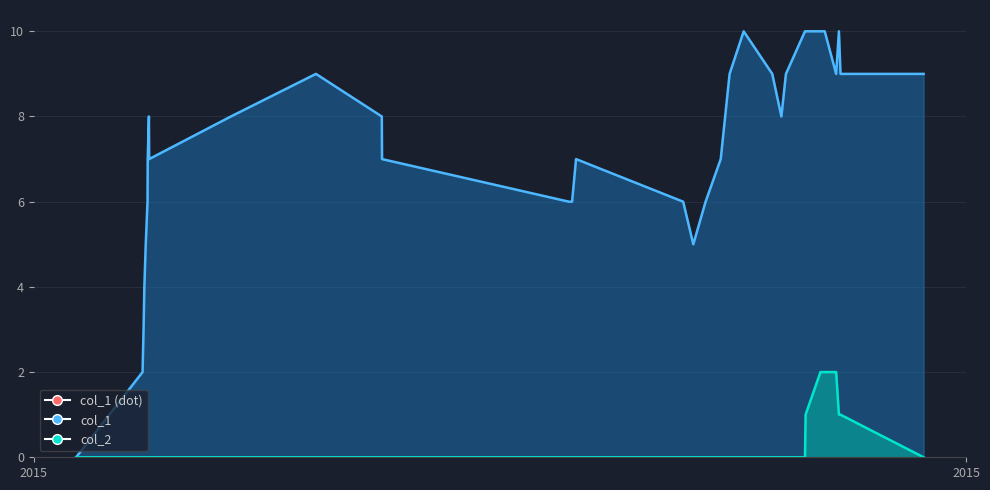

Reading right to left, list all the values displayed in this chart.

col_1: 9	9	10	9	10	10	10	10	9	8	9	10	9	7	6	5	6	7	6	6	7	8	9	8	7	8	7	6	5	4	3	2	0
col_2: 0	1	1	2	2	2	1	0	0	0	0	0	0	0	0	0	0	0	0	0	0	0	0	0	0	0	0	0	0	0	0	0	0